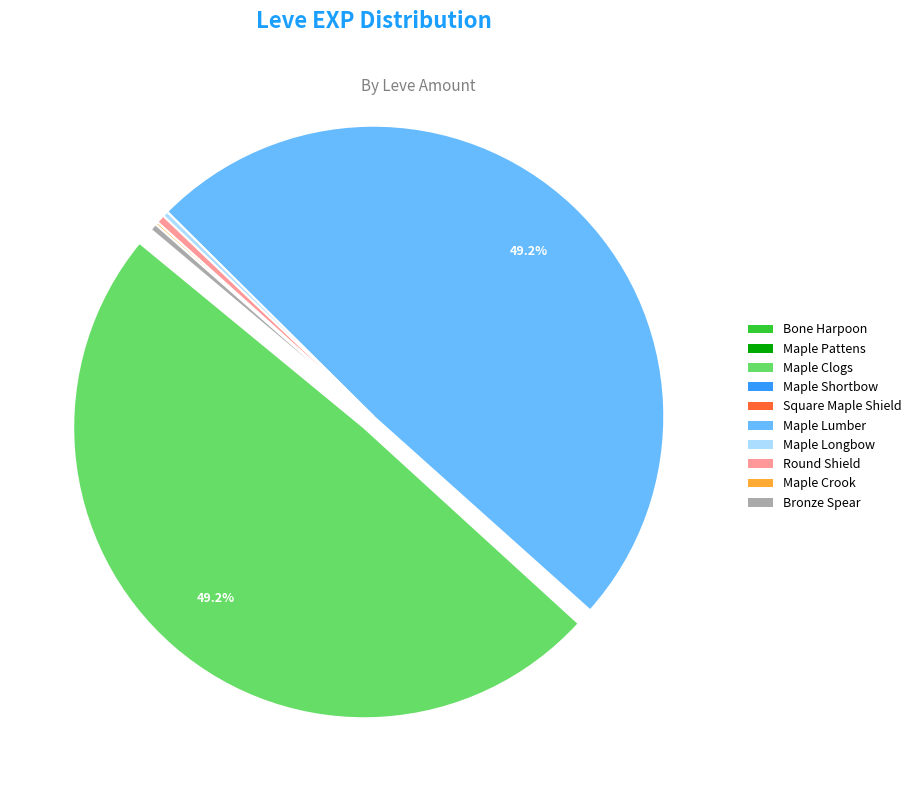

Is there any slice that represents more than half of the pie?

No